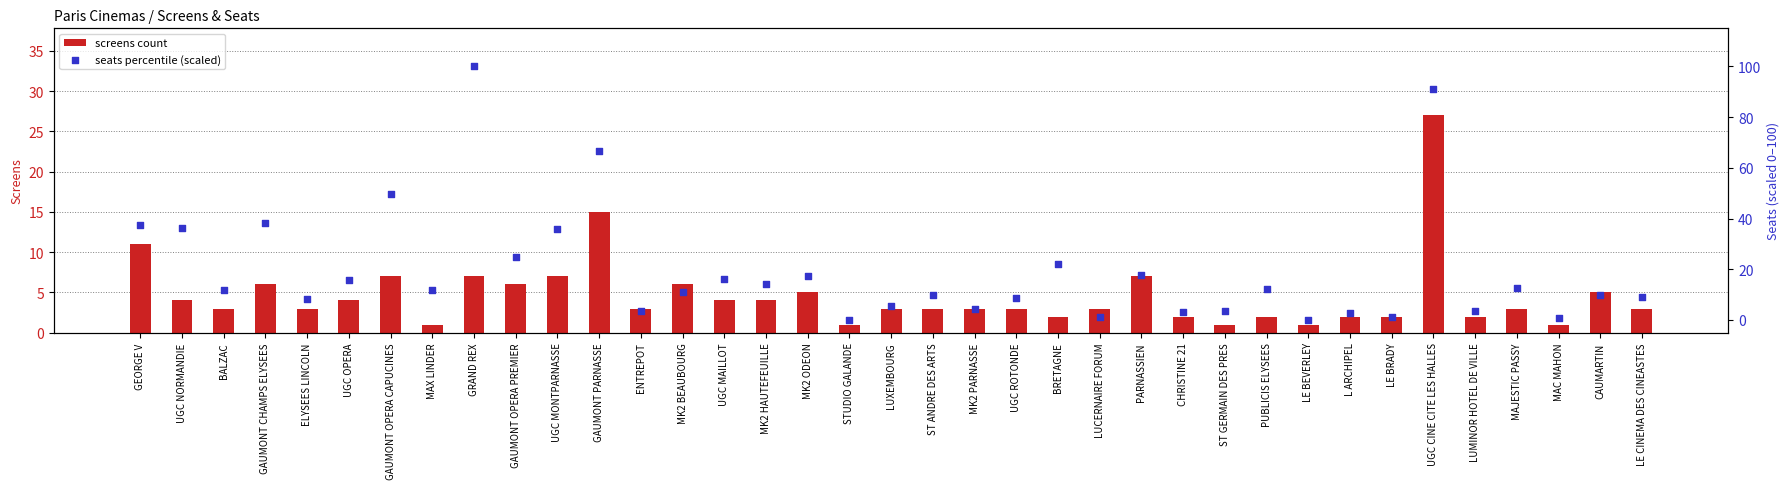

What is the total value across all series at UGC NORMANDIE?

40.2